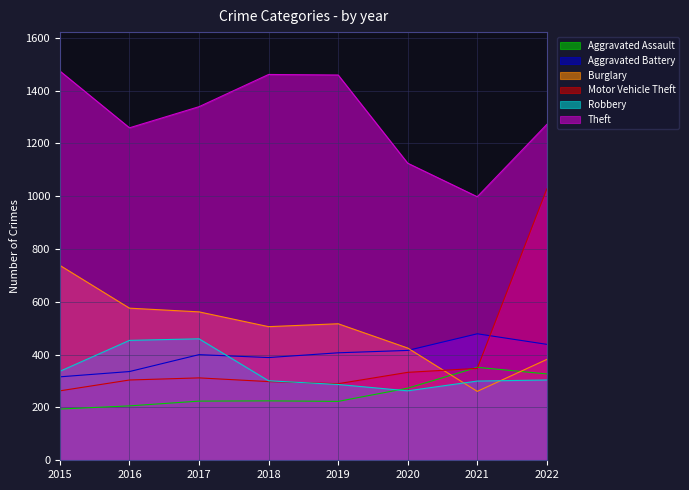

The Burglary series shows 425 at 2020. True or false?

True